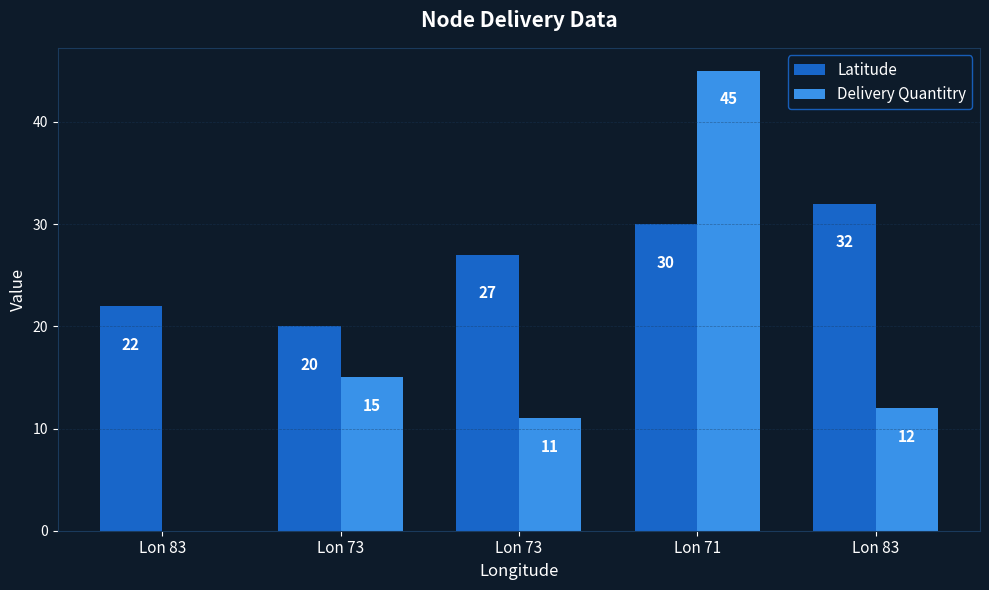

What are all the series names shown in the legend?

Latitude, Delivery Quantitry